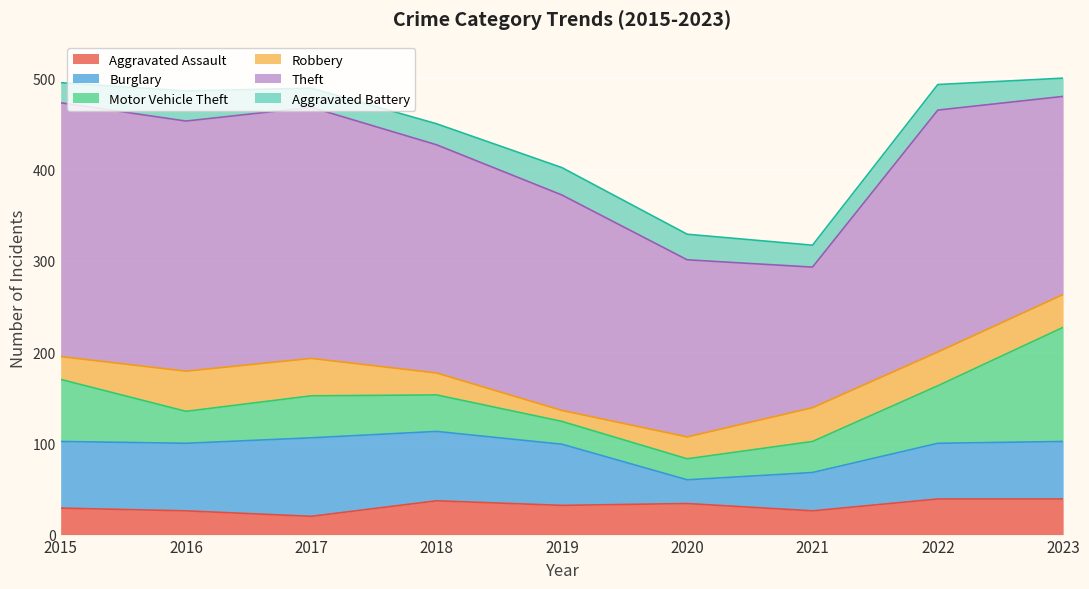

How many lines are shown in the chart?

6